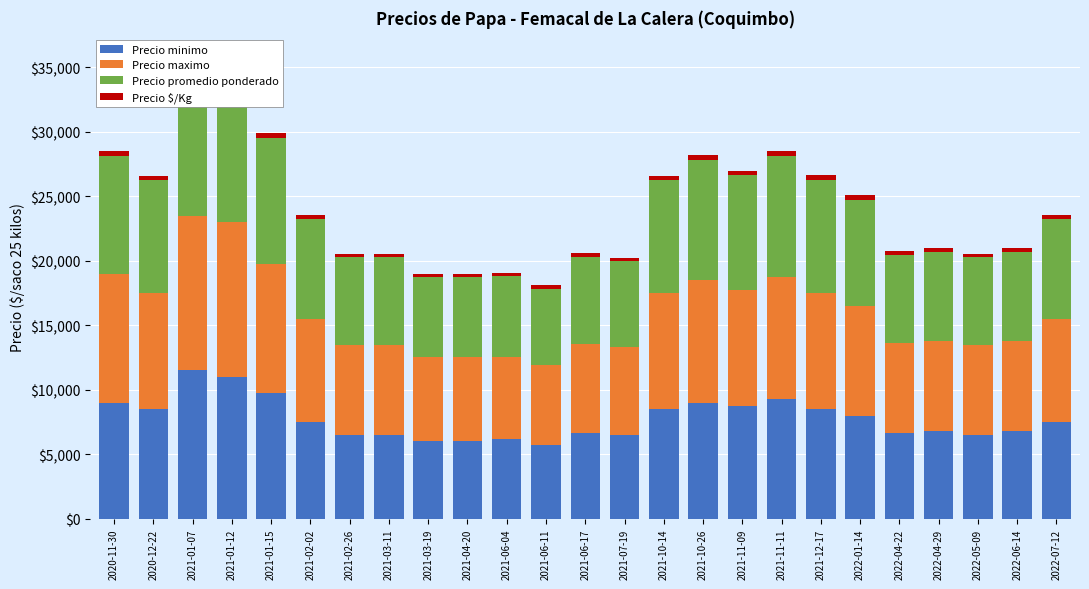

The value of Precio minimo at 2022-05-09 is 6500. True or false?

True